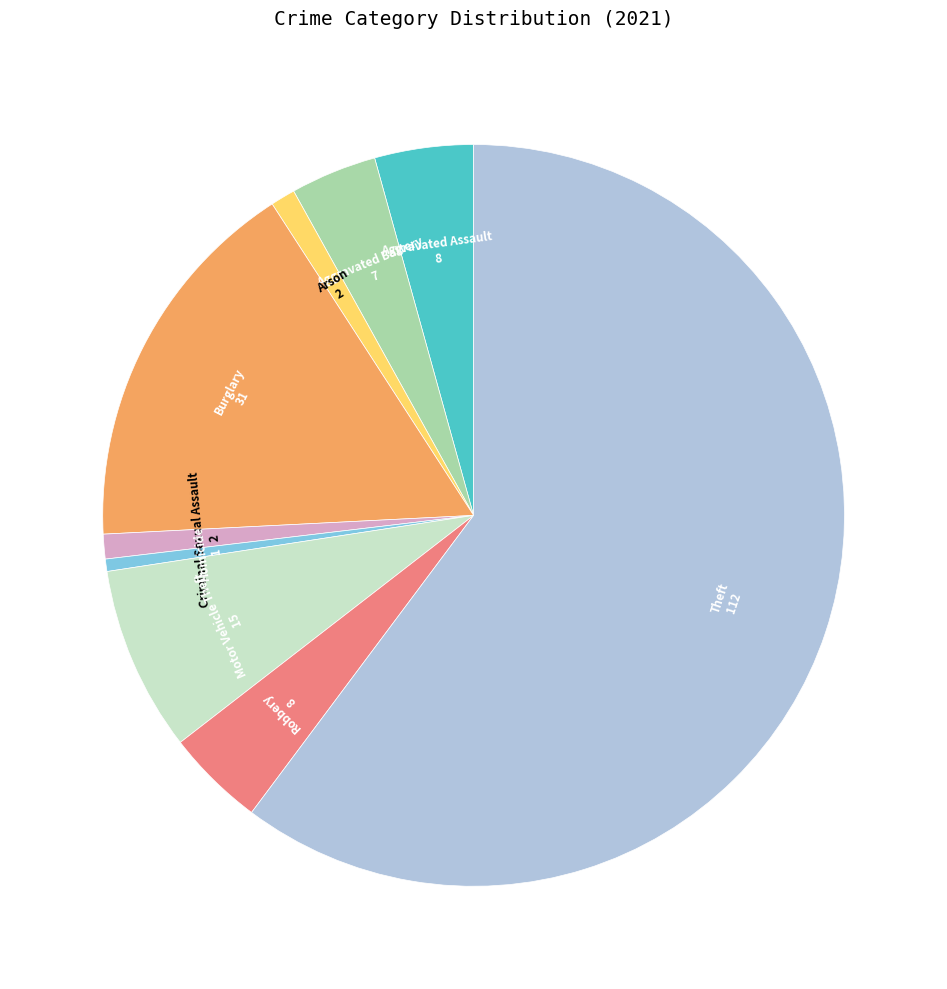

How many slices are in this pie chart?

9